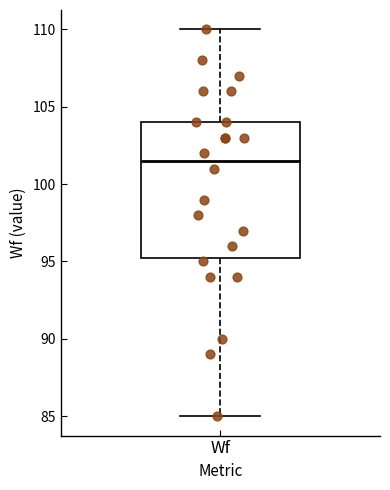

Transcribe this box plot: give where the median line is, the range the box spans, and where the two whiskers end, as read against the y-axis. The values are not printed on the chart, so give them approximately, as read against the axis.

median 101.5, box 95.5 to 104.0, whiskers 85.0 to 110.0